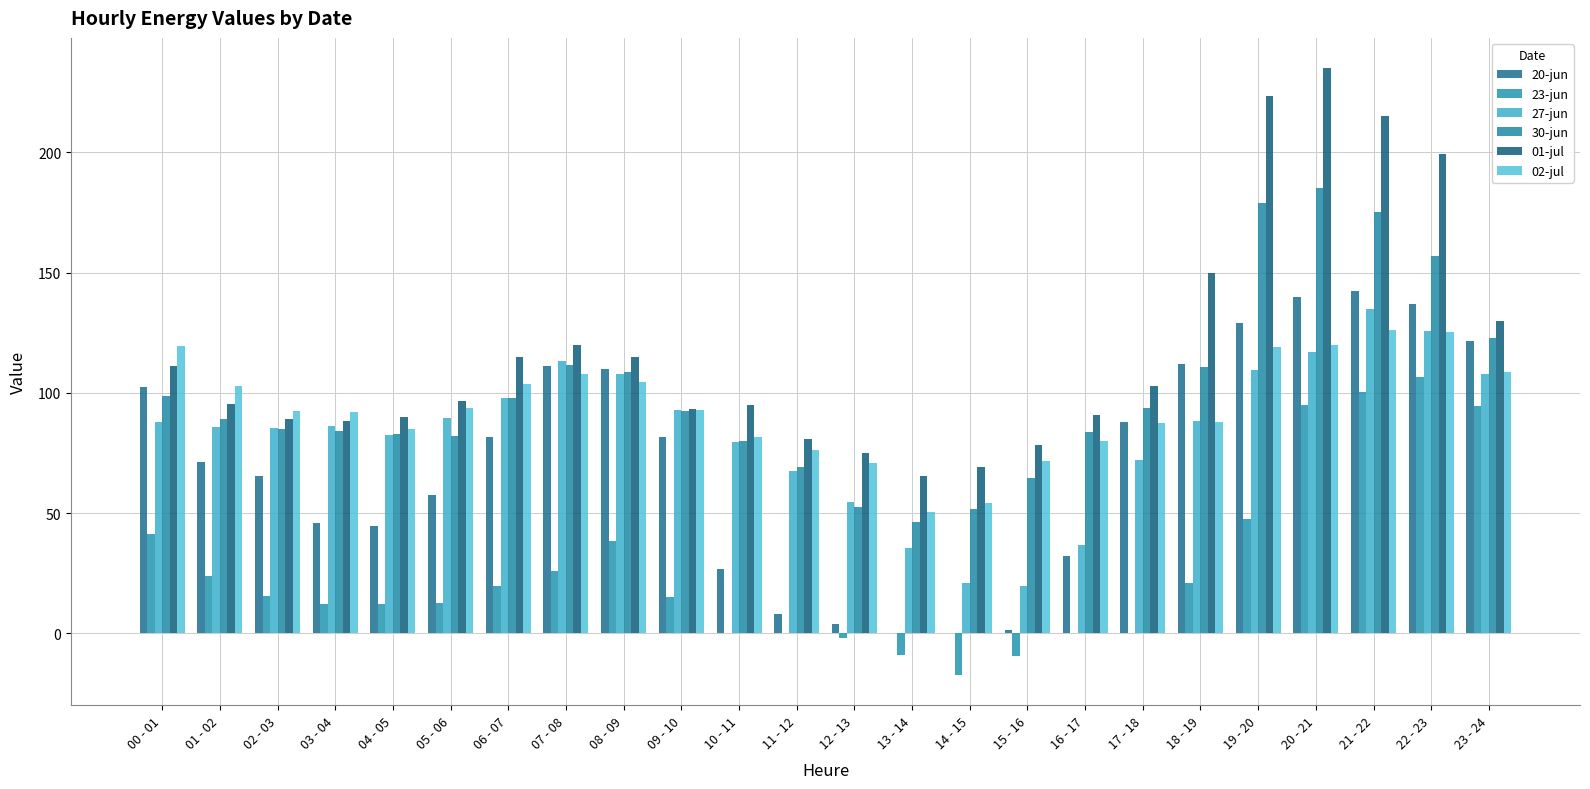

Are the bars horizontal?

No